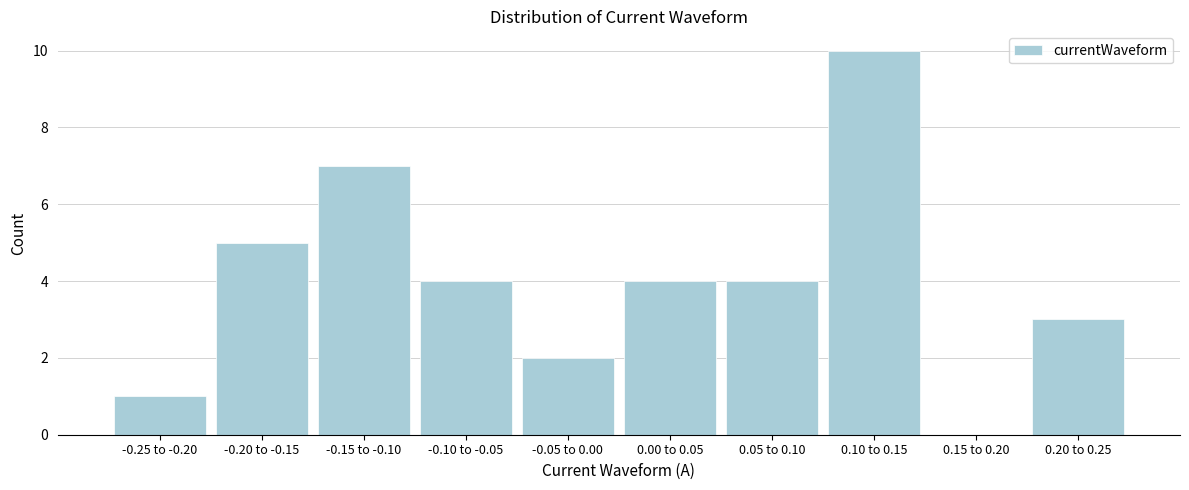

Reading left to right, transcribe all the data shown in this chart.

-0.25 to -0.20=1	-0.20 to -0.15=5	-0.15 to -0.10=7	-0.10 to -0.05=4	-0.05 to 0.00=2	0.00 to 0.05=4	0.05 to 0.10=4	0.10 to 0.15=10	0.15 to 0.20=0	0.20 to 0.25=3